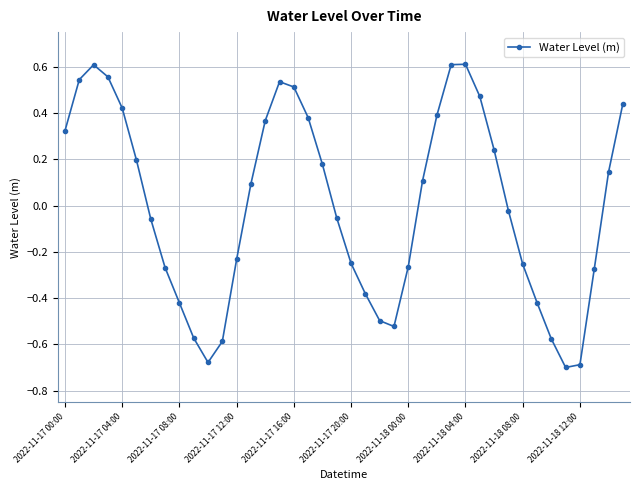

Count the number of data series in this chart.

1